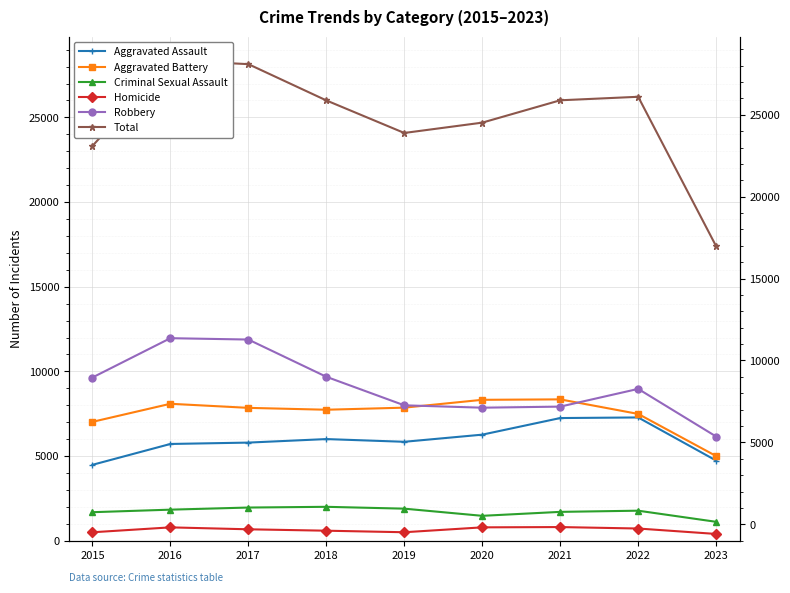

Which has a higher value, 2019 or 2023?

2019